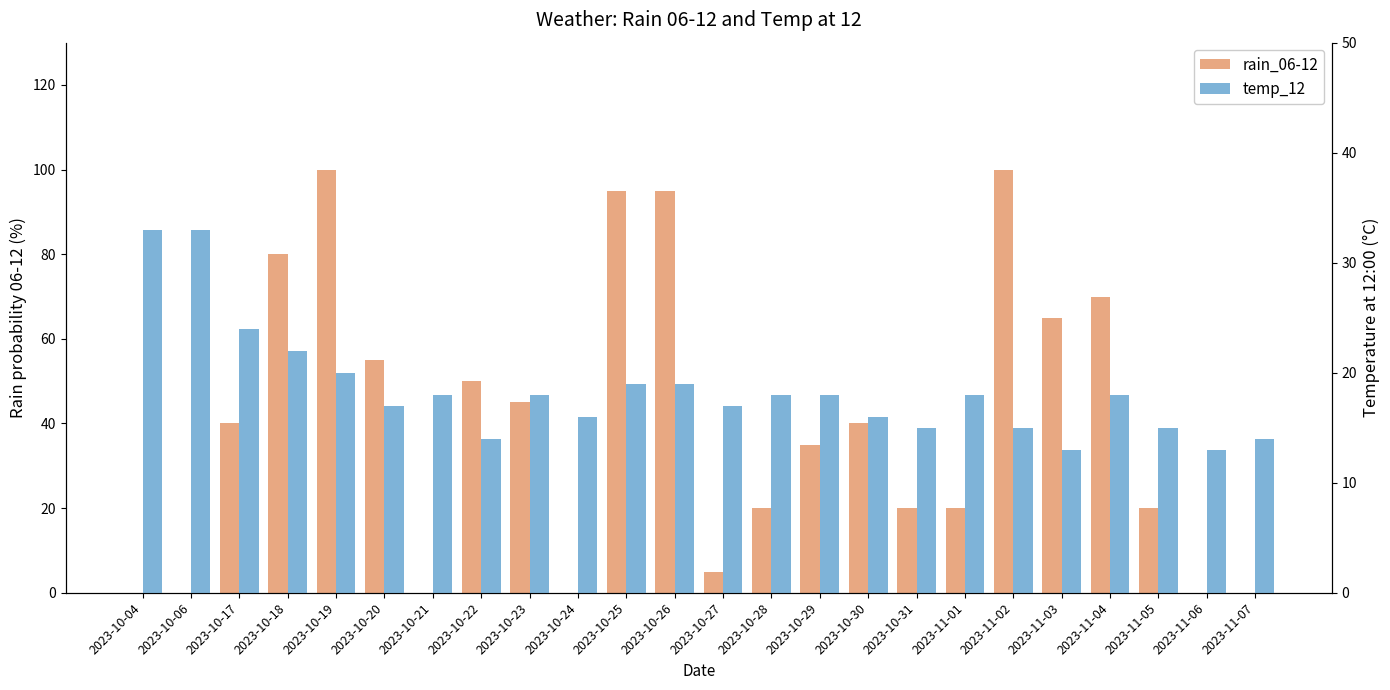

Is it true that rain_06-12 equals 20 at 2023-11-05?

True